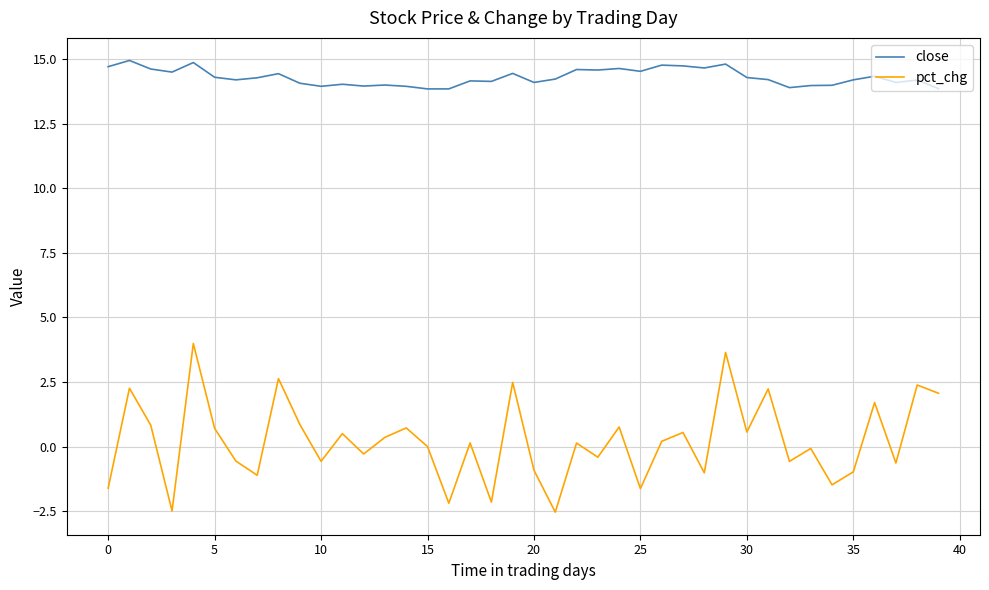

Rank the series by their maximum value, from lowest to highest.

pct_chg, close